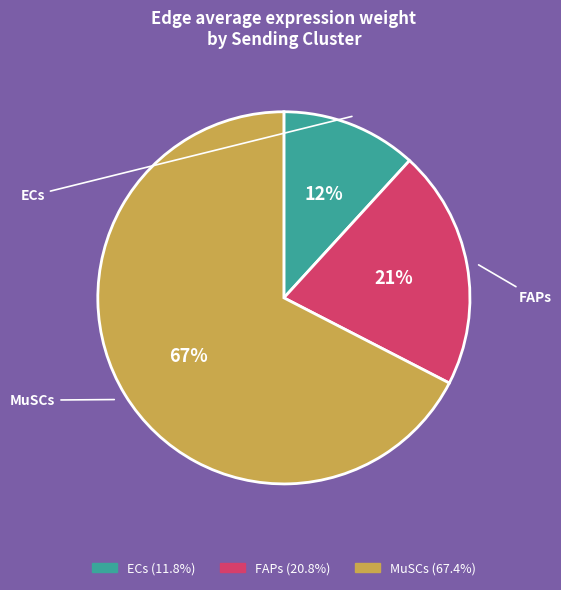

How many segments does this pie chart have?

3